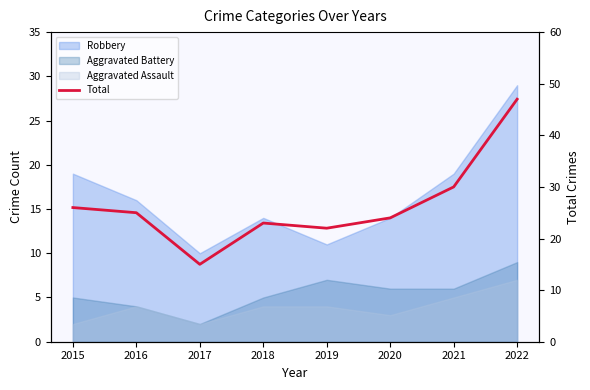

The chart shows a value of 15 at 2017. True or false?

True